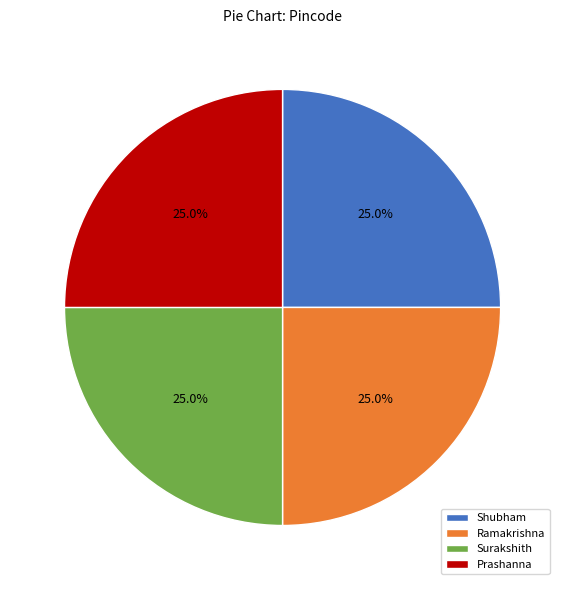

To the nearest percent, what is the combined percentage of Shubham and Prashanna?

50%